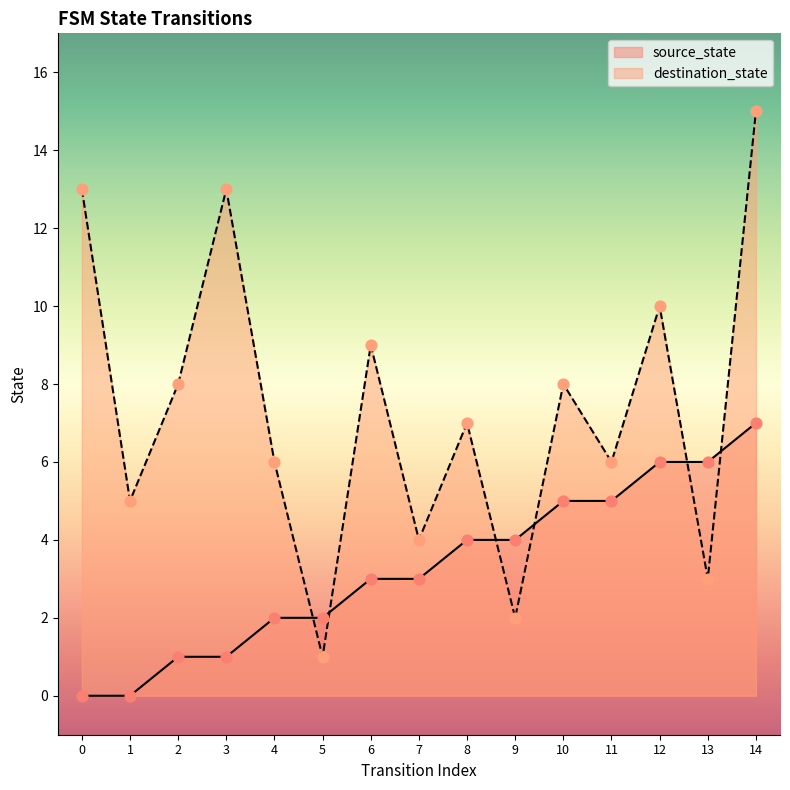

Which series reaches the maximum Y coordinate?

destination_state